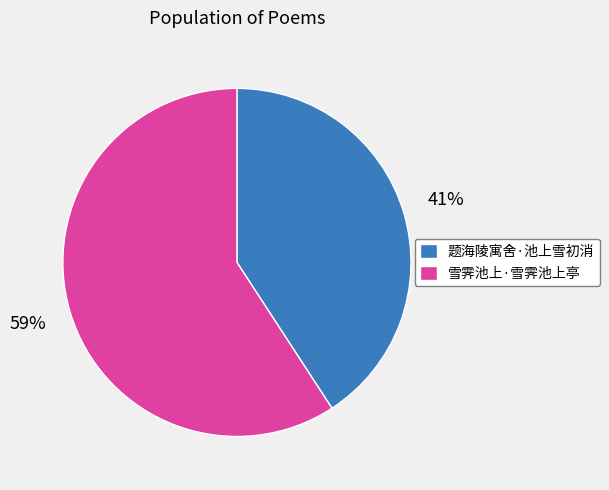

Do 题海陵寓舍·池上雪初消 and 雪霁池上·雪霁池上亭 together represent more than half of the pie?

Yes